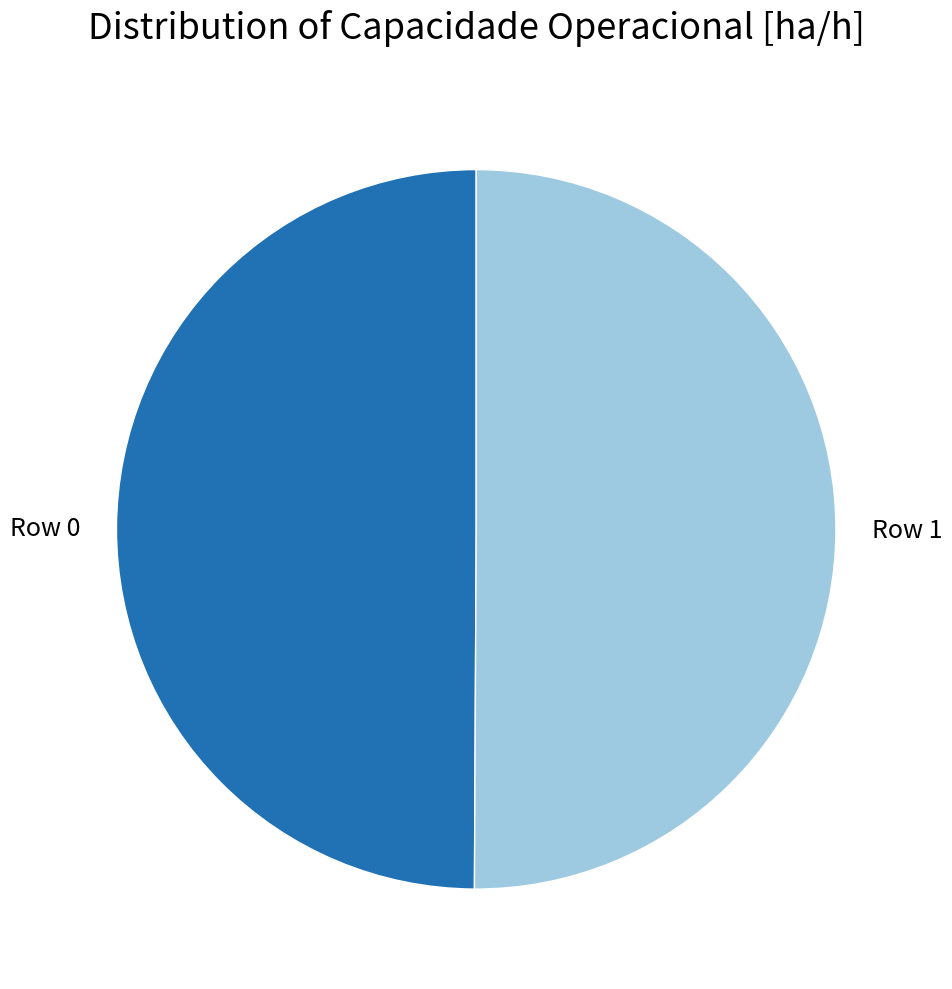

Approximately how many times larger is the value at Row 0 compared to Row 1?

1.0